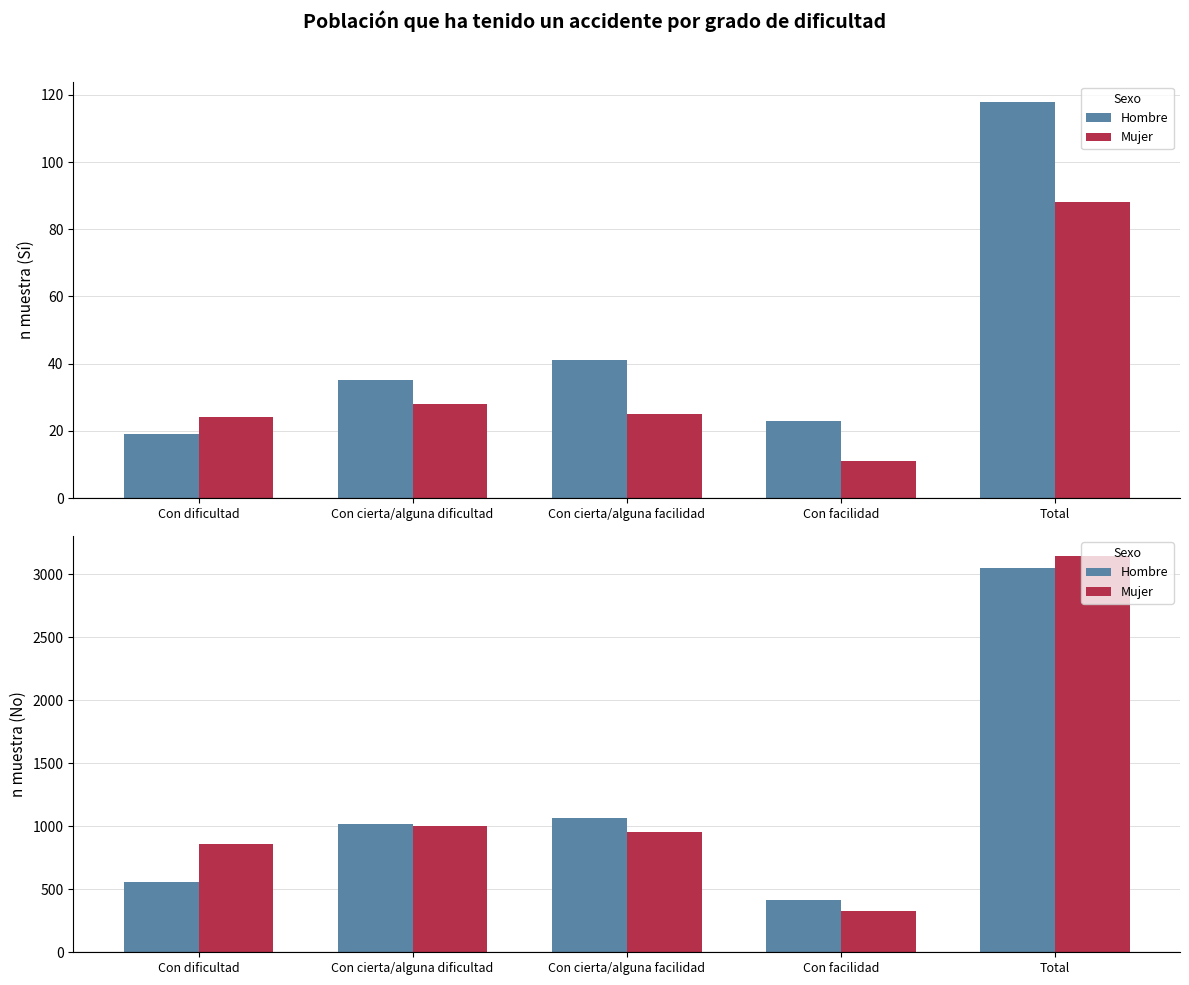

What is the average value of the Hombre series?

1220